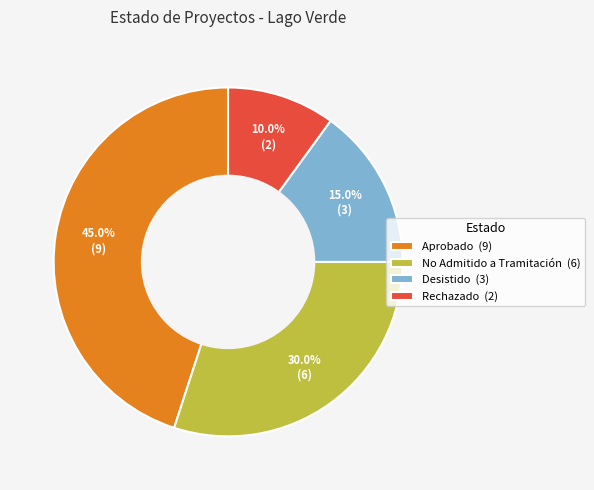

How many segments does this pie chart have?

4